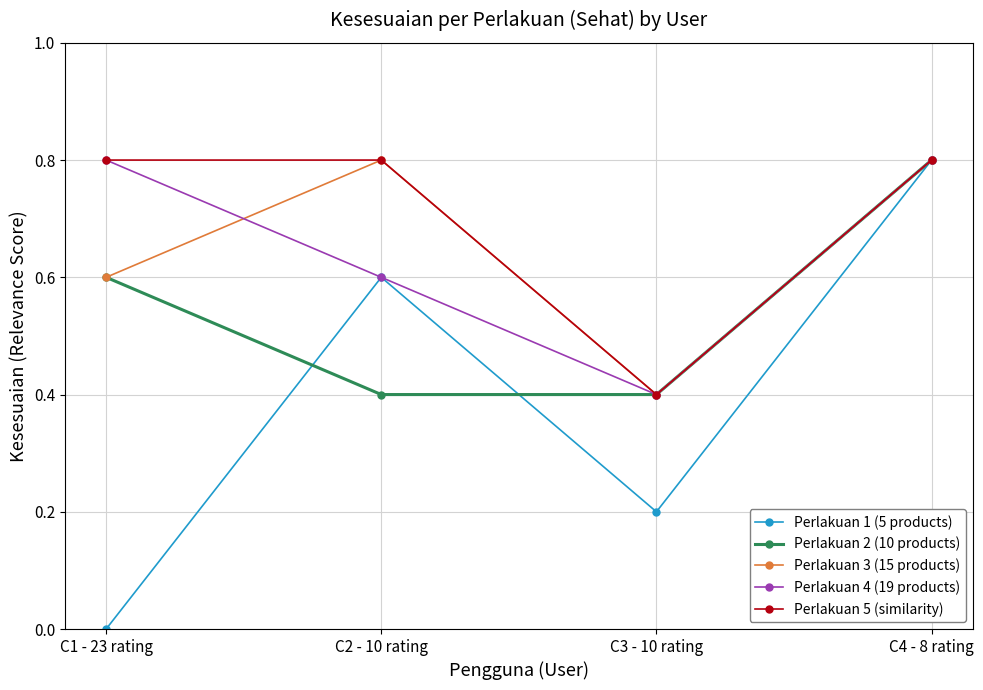

What is the label of the 4th point from the left?

C4 - 8 rating